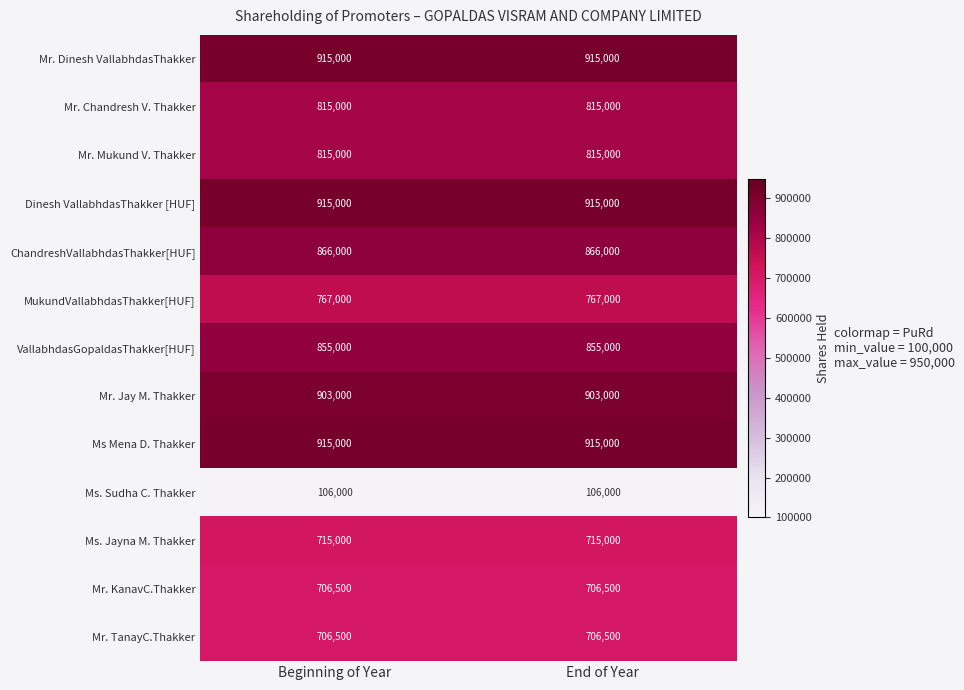

What is the spread (max minus min) of values at End of Year?

809000